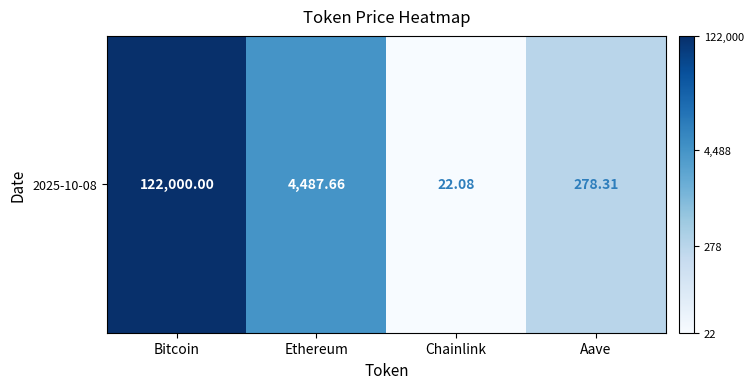

Rank the categories by value from highest to lowest.

Bitcoin, Ethereum, Aave, Chainlink